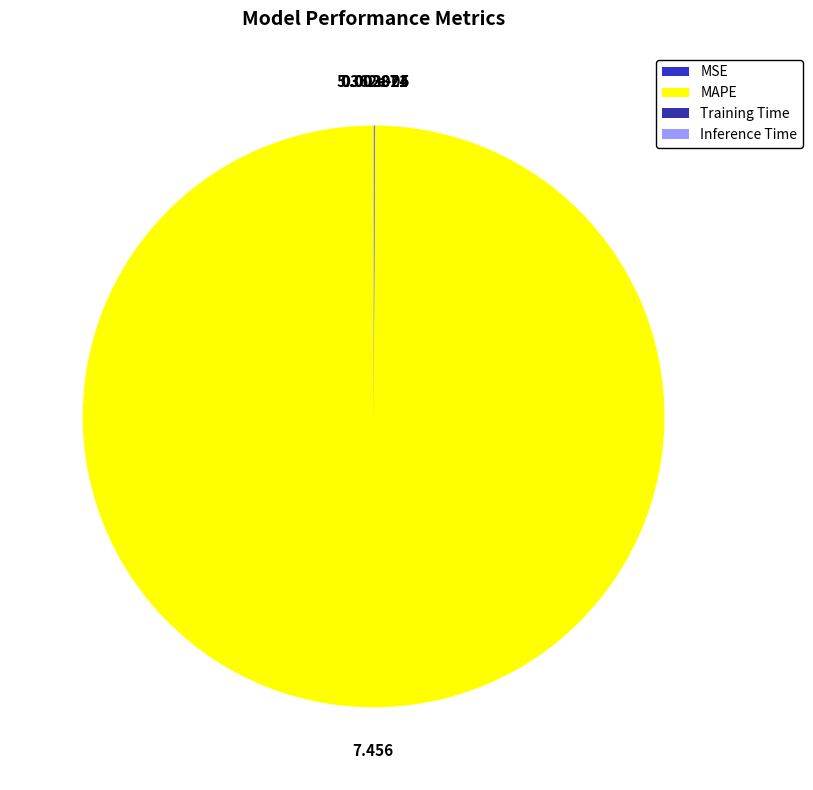

The MAPE slice represents 100% of the pie. True or false?

True